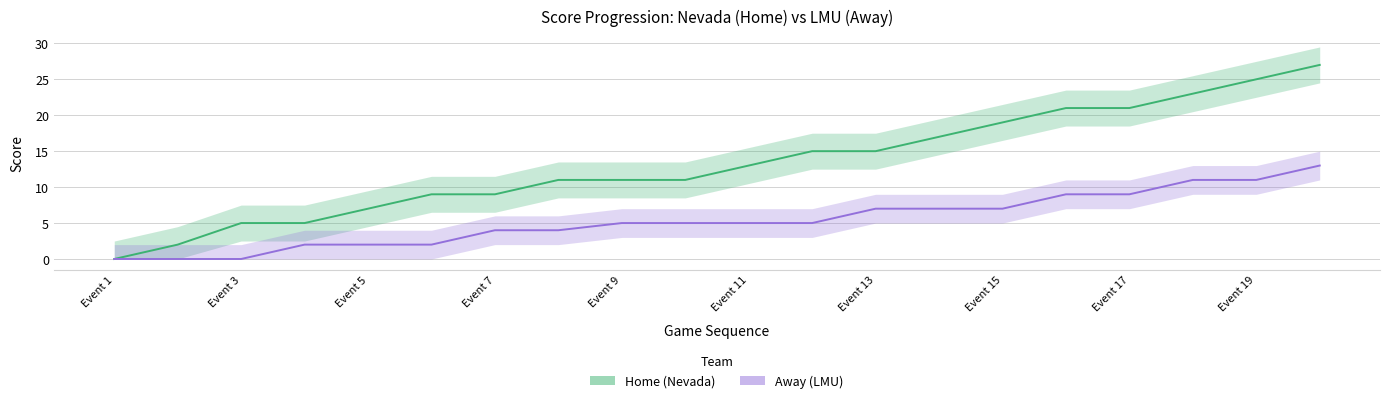

True or false: Away (LMU) and Home (Nevada) intersect in this chart.

False